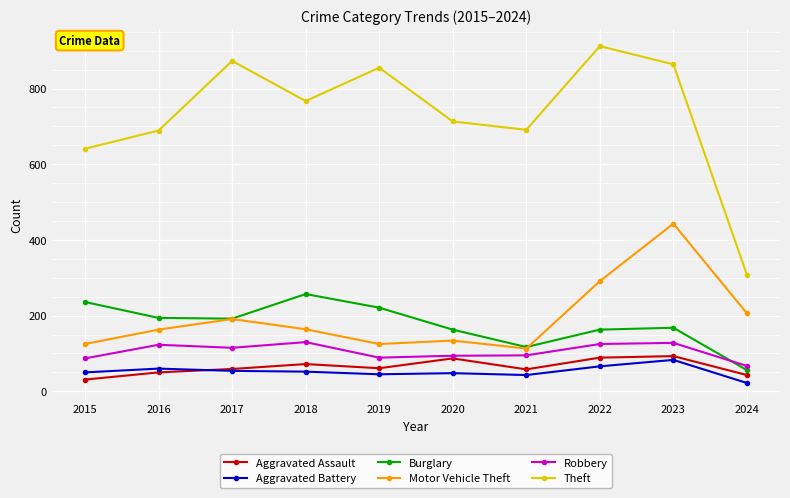

The value of Aggravated Battery at 2023 is 45. True or false?

False